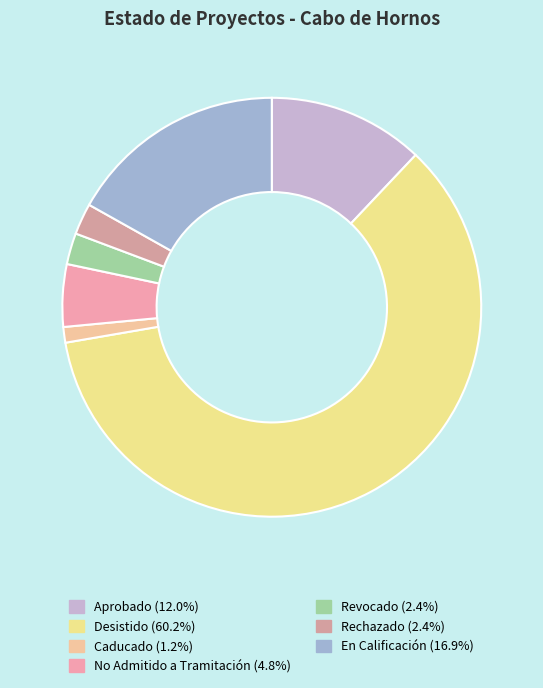

How many segments does this pie chart have?

7